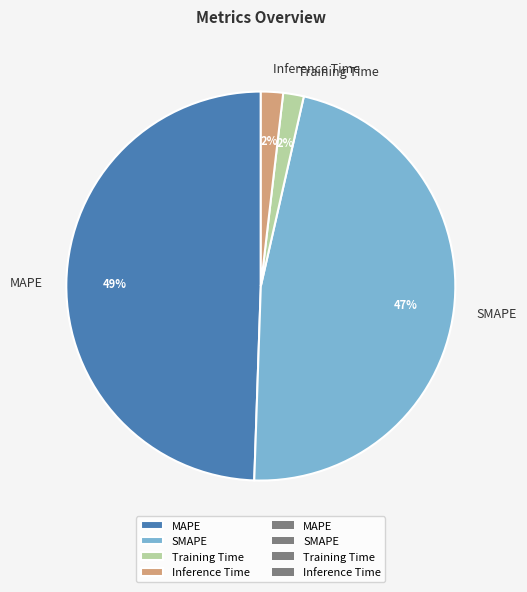

Is it true that Training Time is 2% of the pie?

True